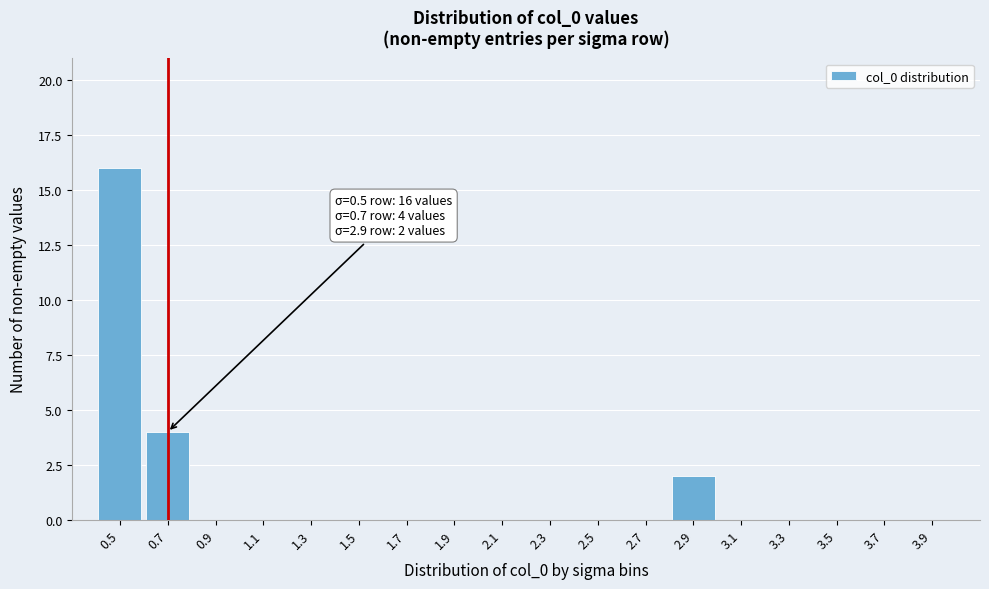

Reading right to left, what are all the values shown in this chart?

3.9=0	3.7=0	3.5=0	3.3=0	3.1=0	2.9=2	2.7=0	2.5=0	2.3=0	2.1=0	1.9=0	1.7=0	1.5=0	1.3=0	1.1=0	0.9=0	0.7=4	0.5=16